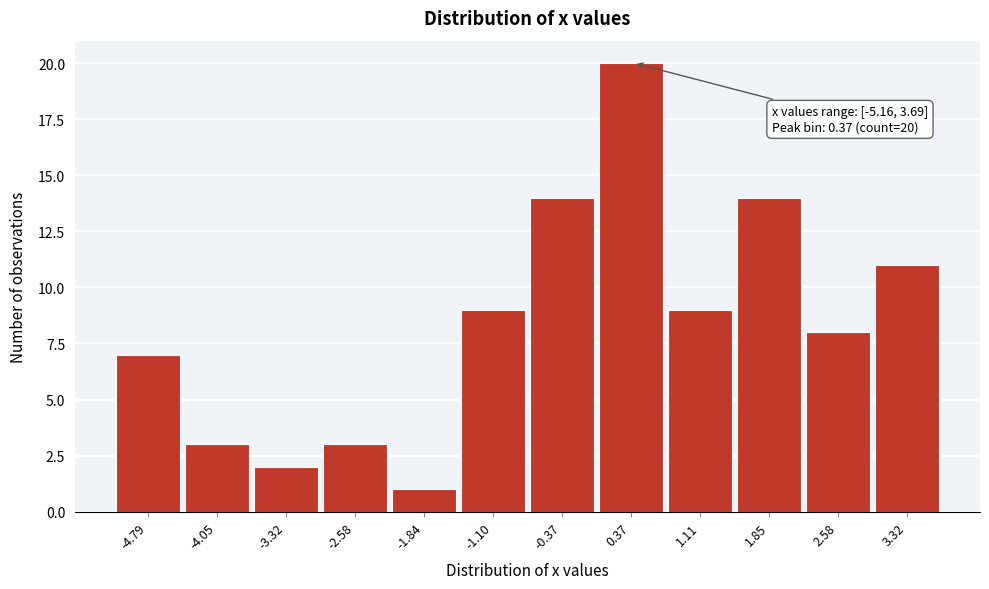

Which range on the x-axis has the tallest bar?

0.0 to 0.7